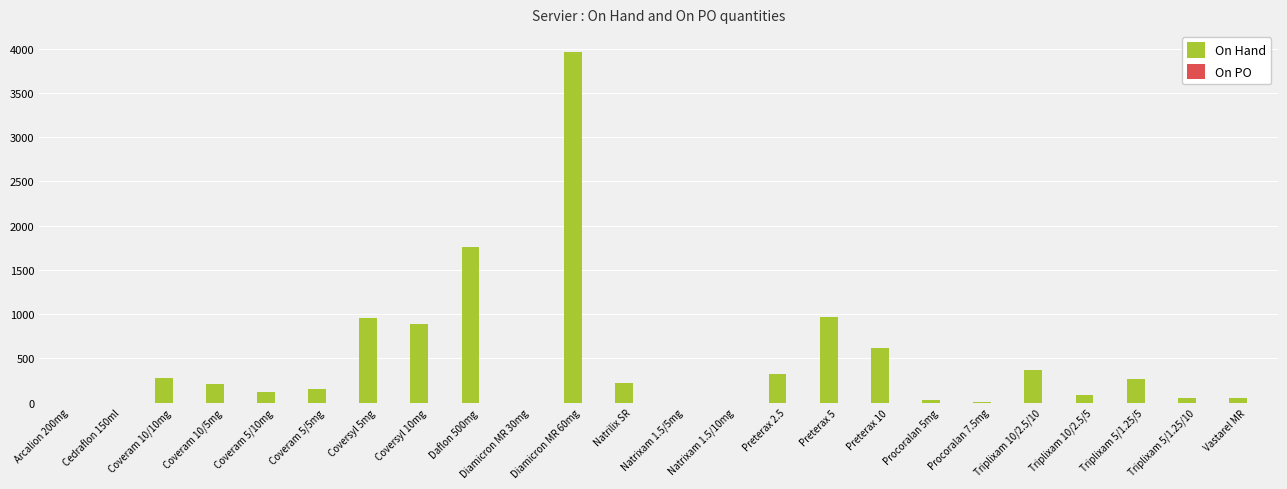

What is the sum of all values?

11333